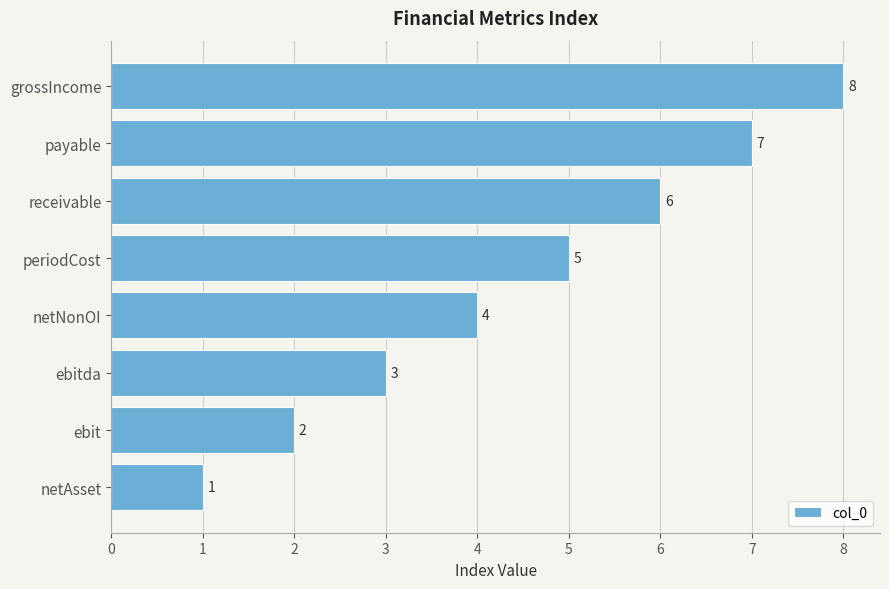

What is the approximate value at receivable?

6